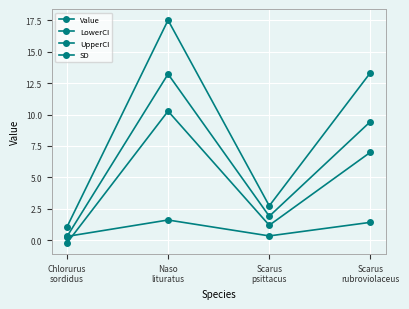

How many distinct data groups are displayed?

4